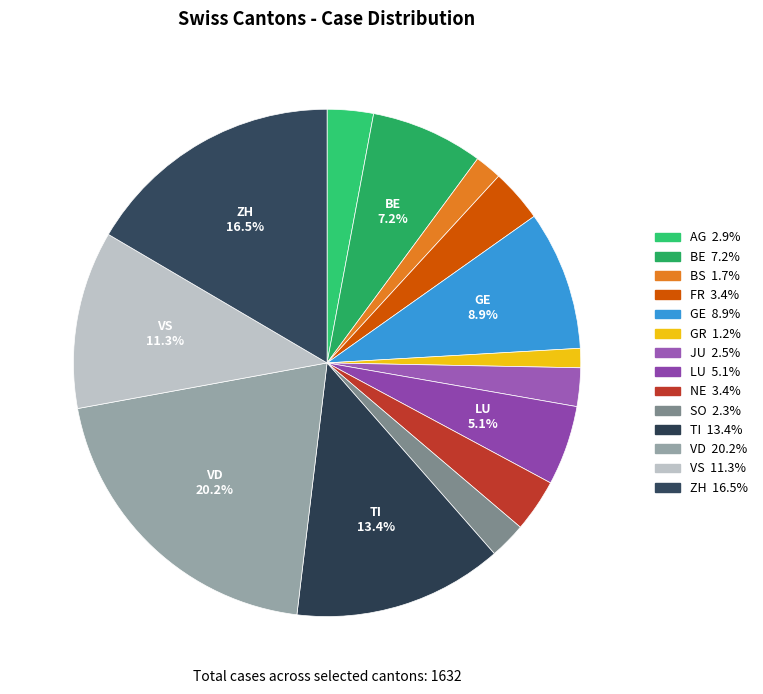

What is the change in value from BS to JU?

+12